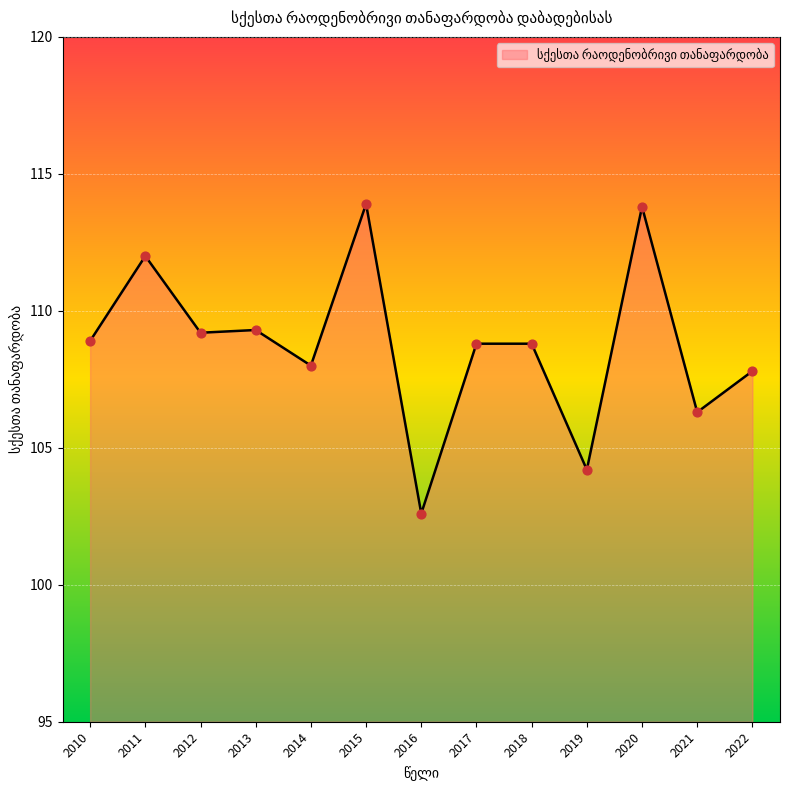

What is the ratio of the value at 2014 to the value at 2015?

0.9